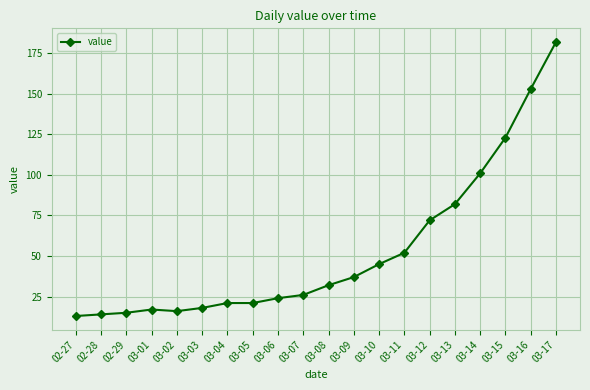

At which label is the value closest to 97?

03-14